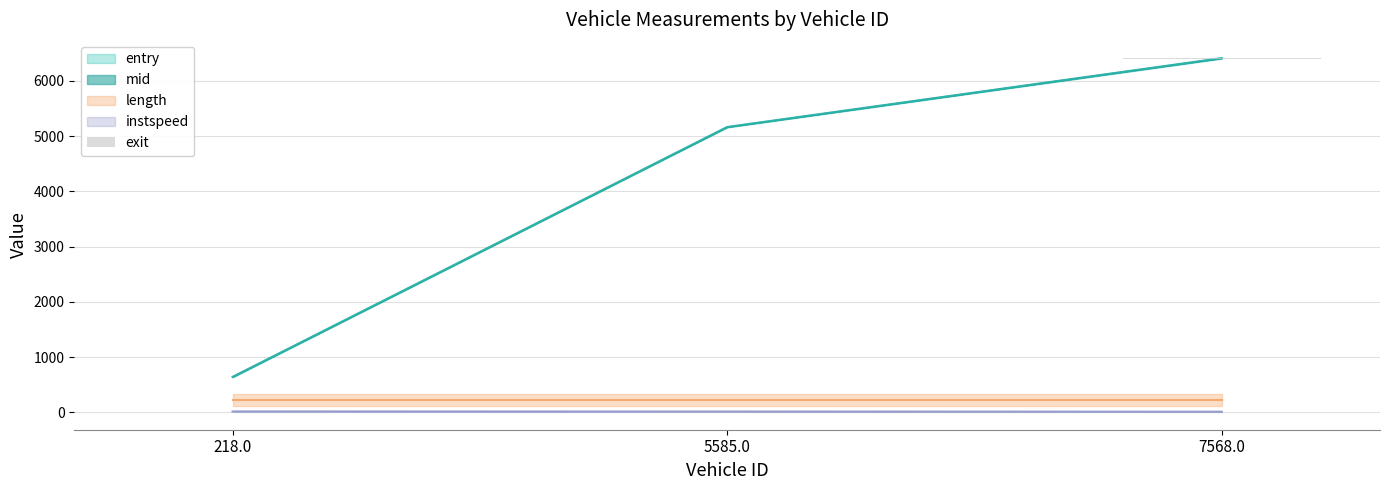

List the labels in order of value, largest first.

7568.0, 5585.0, 218.0